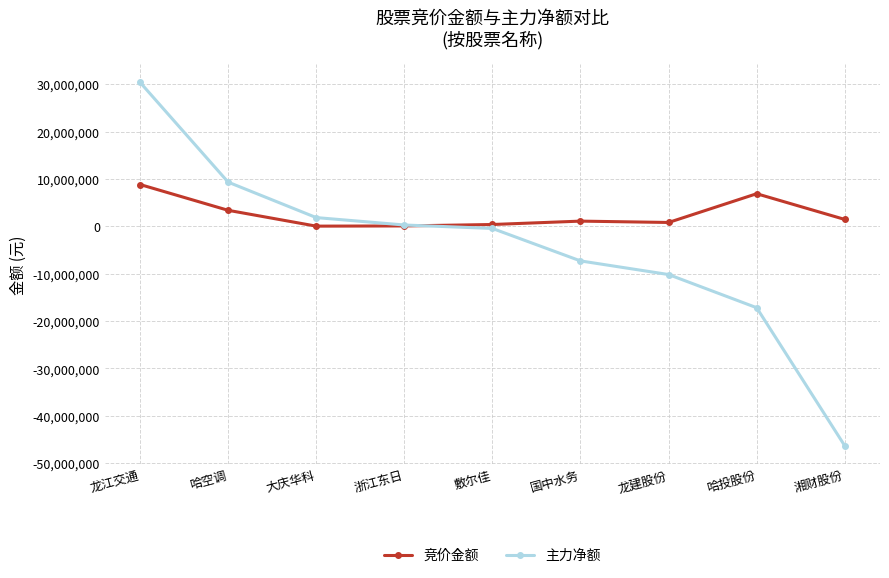

The 竞价金额 series shows 8832240 at 龙江交通. True or false?

True